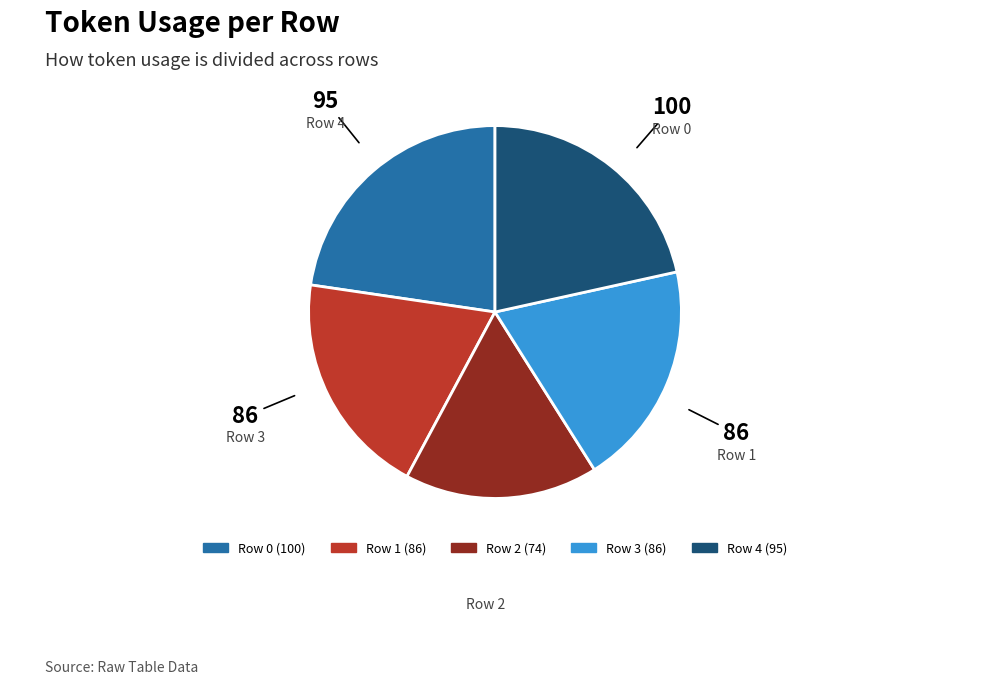

Is there a majority slice in this chart?

No